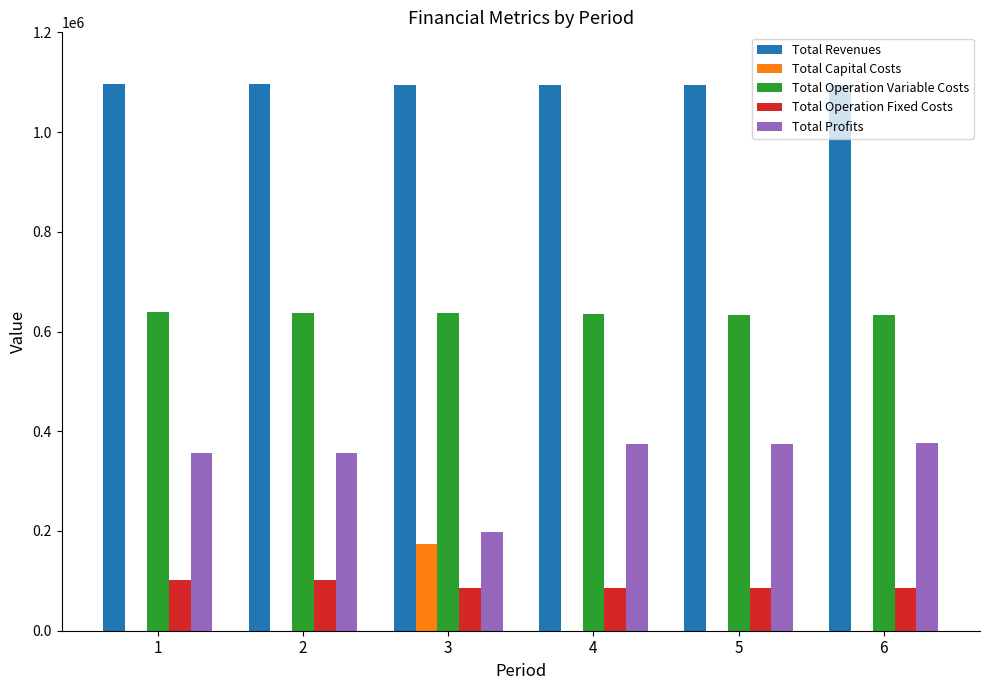

What is the sum of the Total Operation Variable Costs values at 4 and 2?

1273326.6